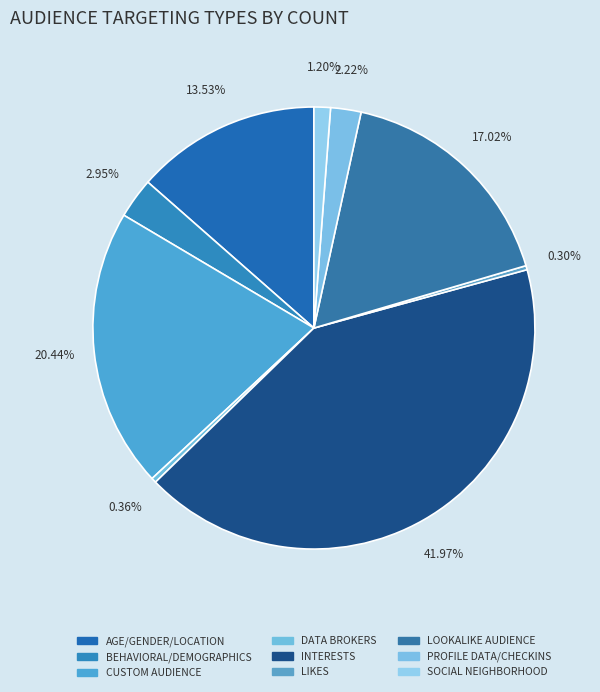

What is the ratio of the value at CUSTOM AUDIENCE to the value at PROFILE DATA/CHECKINS?

9.2